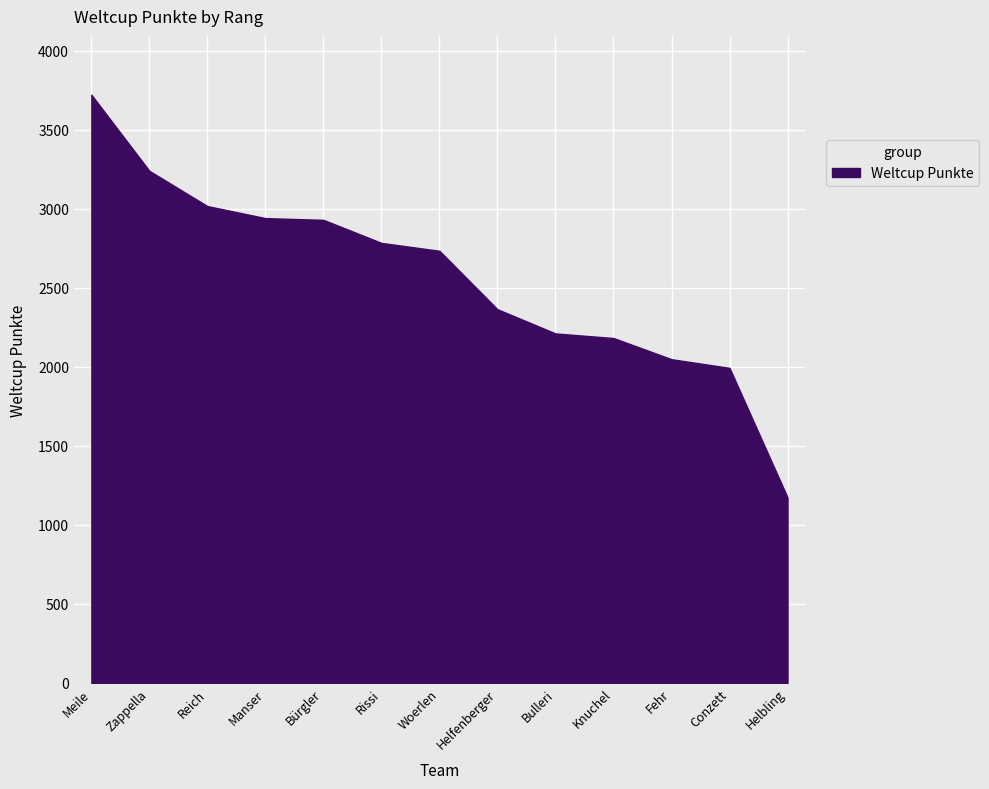

How many values are below 2735?

6